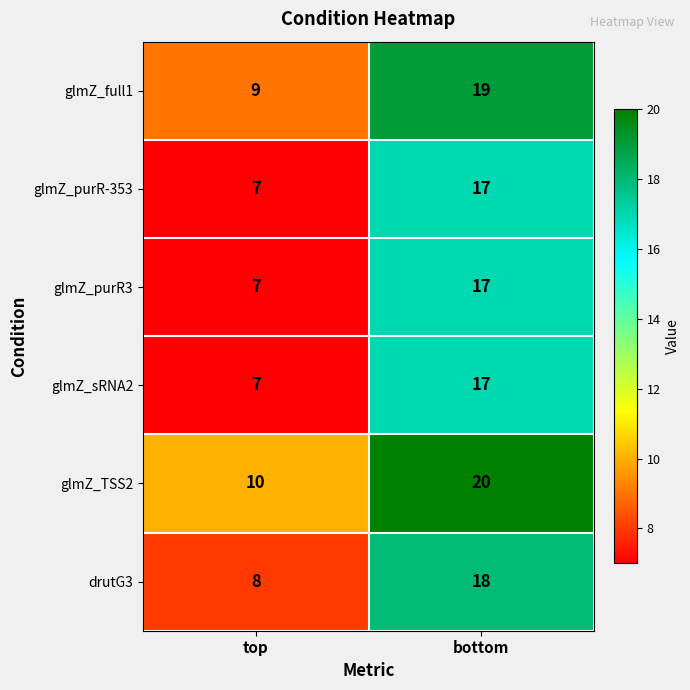

The glmZ_purR3 series shows 10 at top. True or false?

False